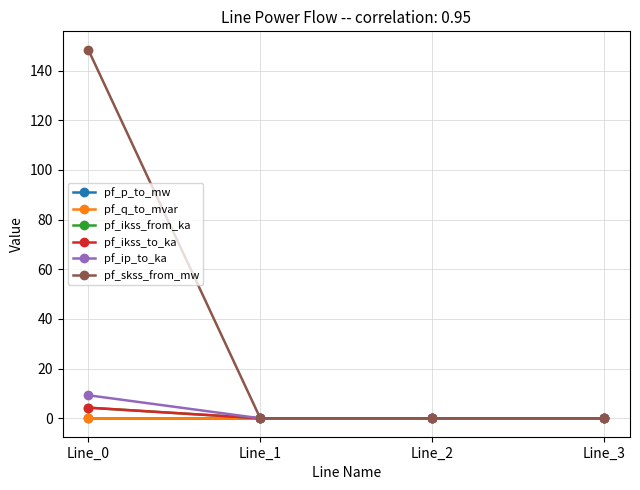

How many times do pf_p_to_mw and pf_skss_from_mw cross each other?

1